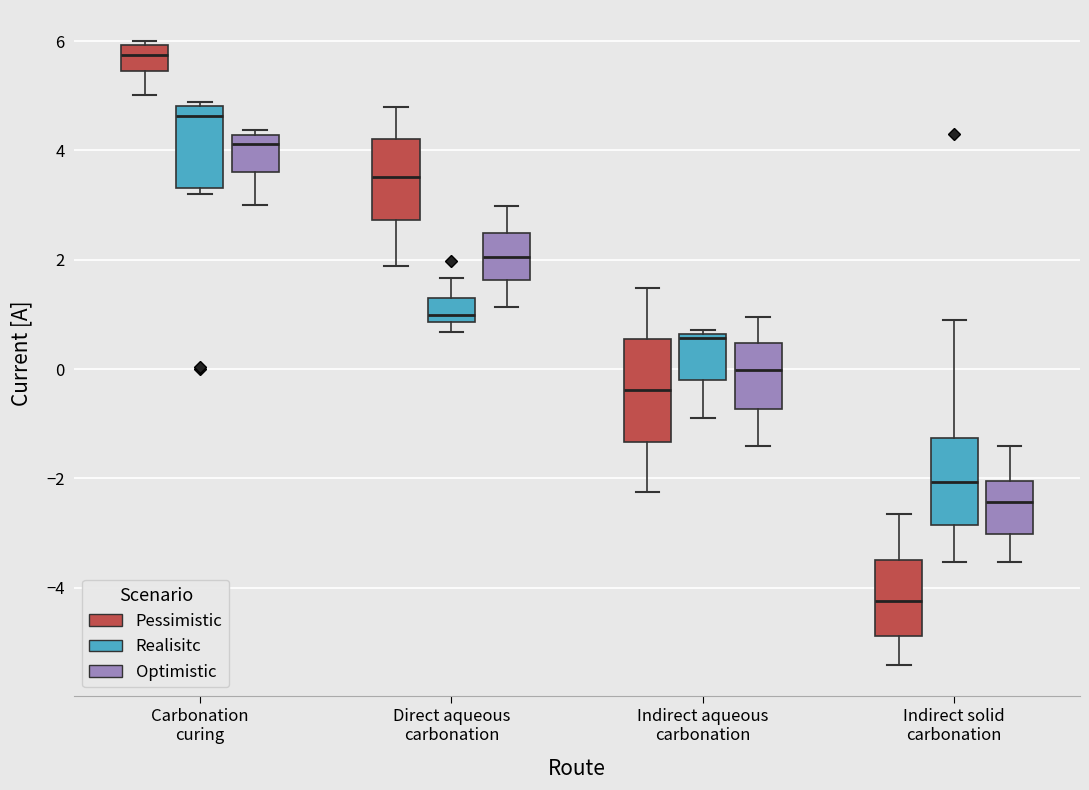

Where is the lower edge of the box for Indirect aqueous carbonation (Optimistic) on the y-axis? The values are not printed on the chart, so give them approximately, as read against the axis.

-0.8